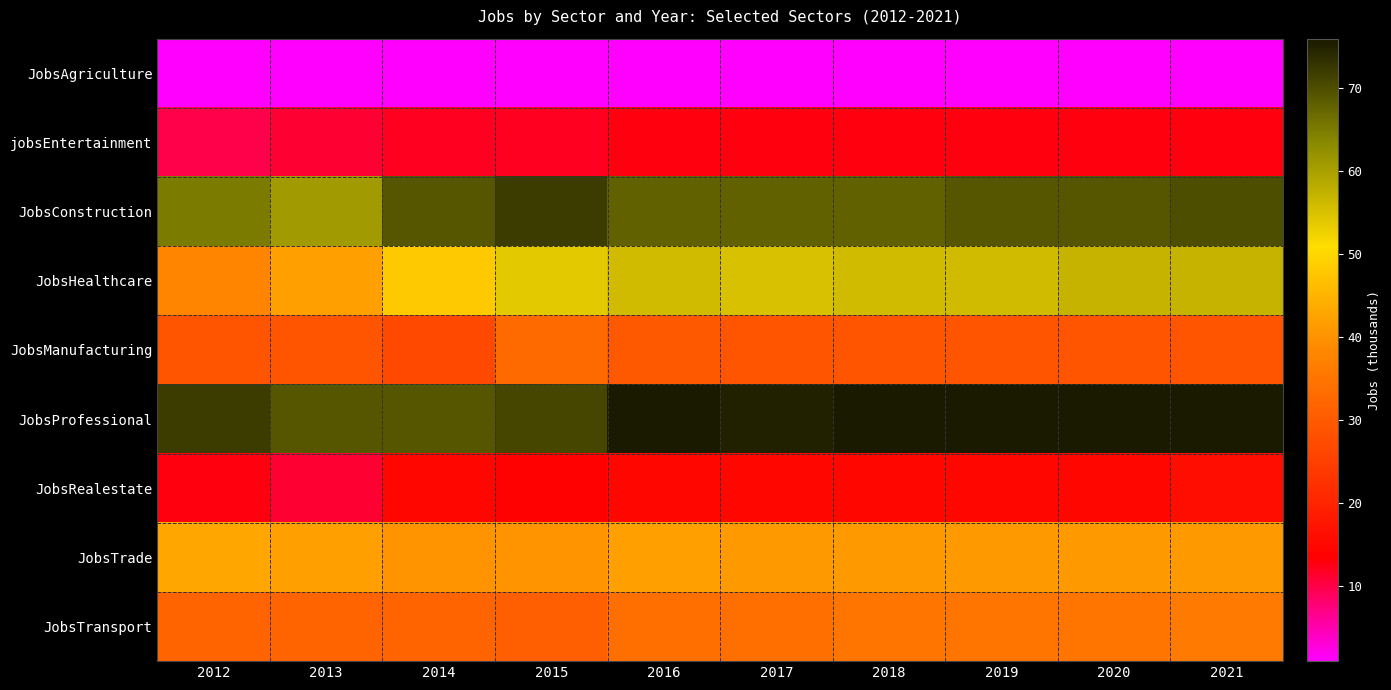

Reading right to left, transcribe all the data shown in this chart.

JobsAgriculture: 2021=1	2020=1	2019=1	2018=1	2017=1	2016=1	2015=1	2014=1	2013=1	2012=1
jobsEntertainment: 2021=13	2020=13	2019=13	2018=13	2017=13	2016=13	2015=12	2014=12	2013=11	2012=10
JobsConstruction: 2021=70	2020=69	2019=69	2018=68	2017=68	2016=68	2015=72	2014=69	2013=61	2012=65
JobsHealthcare: 2021=57	2020=57	2019=56	2018=56	2017=55	2016=56	2015=54	2014=48	2013=42	2012=38
JobsManufacturing: 2021=29	2020=29	2019=29	2018=29	2017=29	2016=30	2015=33	2014=27	2013=29	2012=29
JobsProfessional: 2021=76	2020=76	2019=76	2018=76	2017=75	2016=76	2015=71	2014=69	2013=69	2012=72
JobsRealestate: 2021=16	2020=15	2019=15	2018=15	2017=15	2016=15	2015=14	2014=15	2013=11	2012=13
JobsTrade: 2021=41	2020=41	2019=41	2018=41	2017=41	2016=42	2015=40	2014=40	2013=42	2012=43
JobsTransport: 2021=36	2020=35	2019=35	2018=35	2017=34	2016=34	2015=31	2014=32	2013=32	2012=32